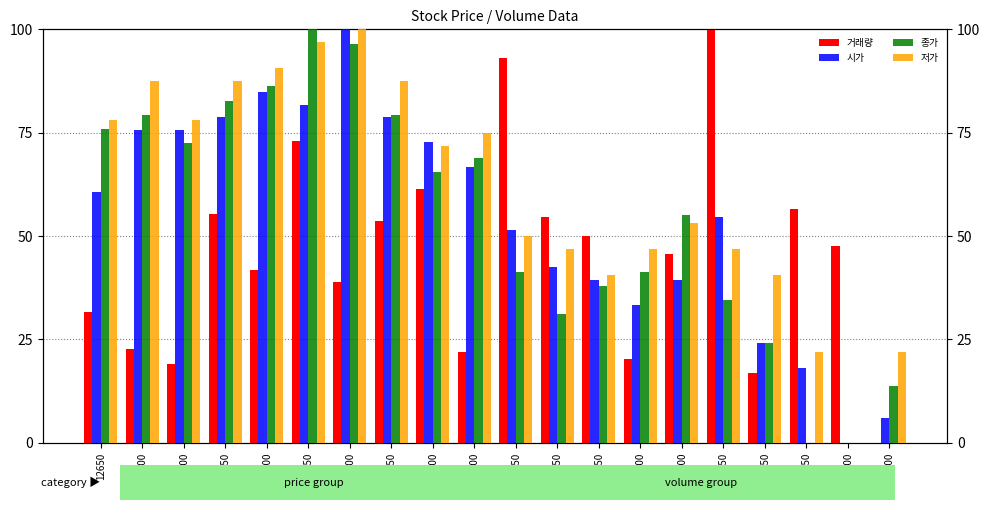

The value of 저가 at 12850 is 87.5. True or false?

True